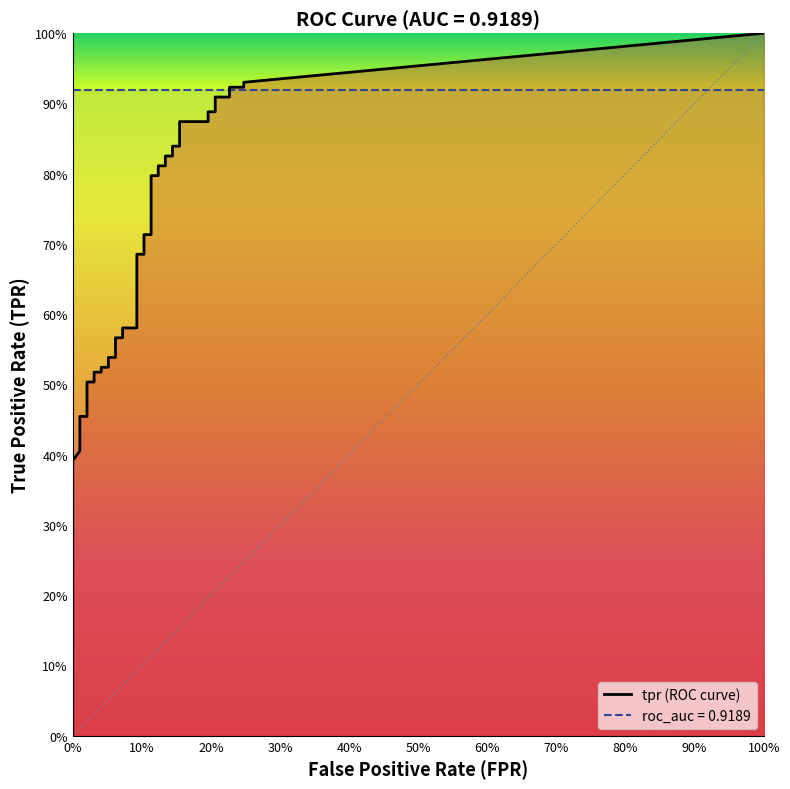

Which series has the largest total across all categories?

tpr